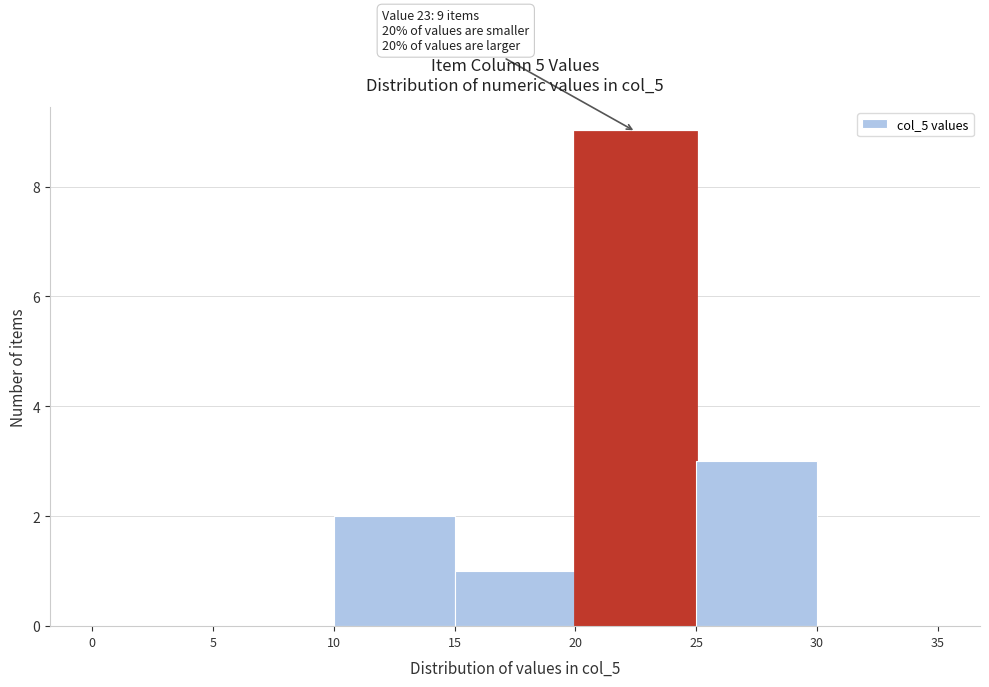

Over which range of the x-axis is the bar tallest?

20 to 25